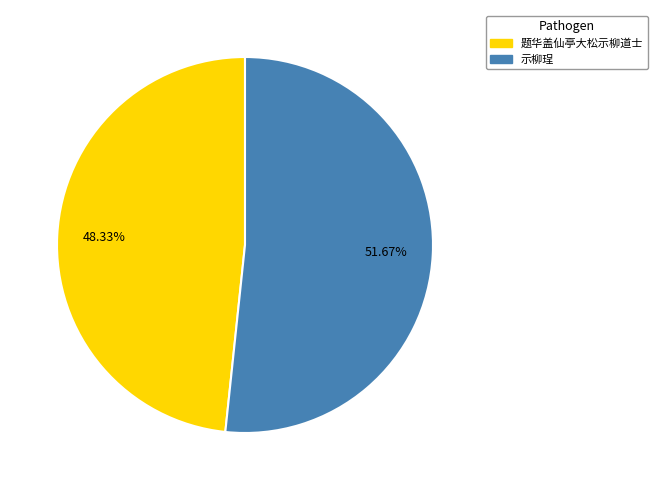

True or false: 题华盖仙亭大松示柳道士 accounts for 48% of the total.

True